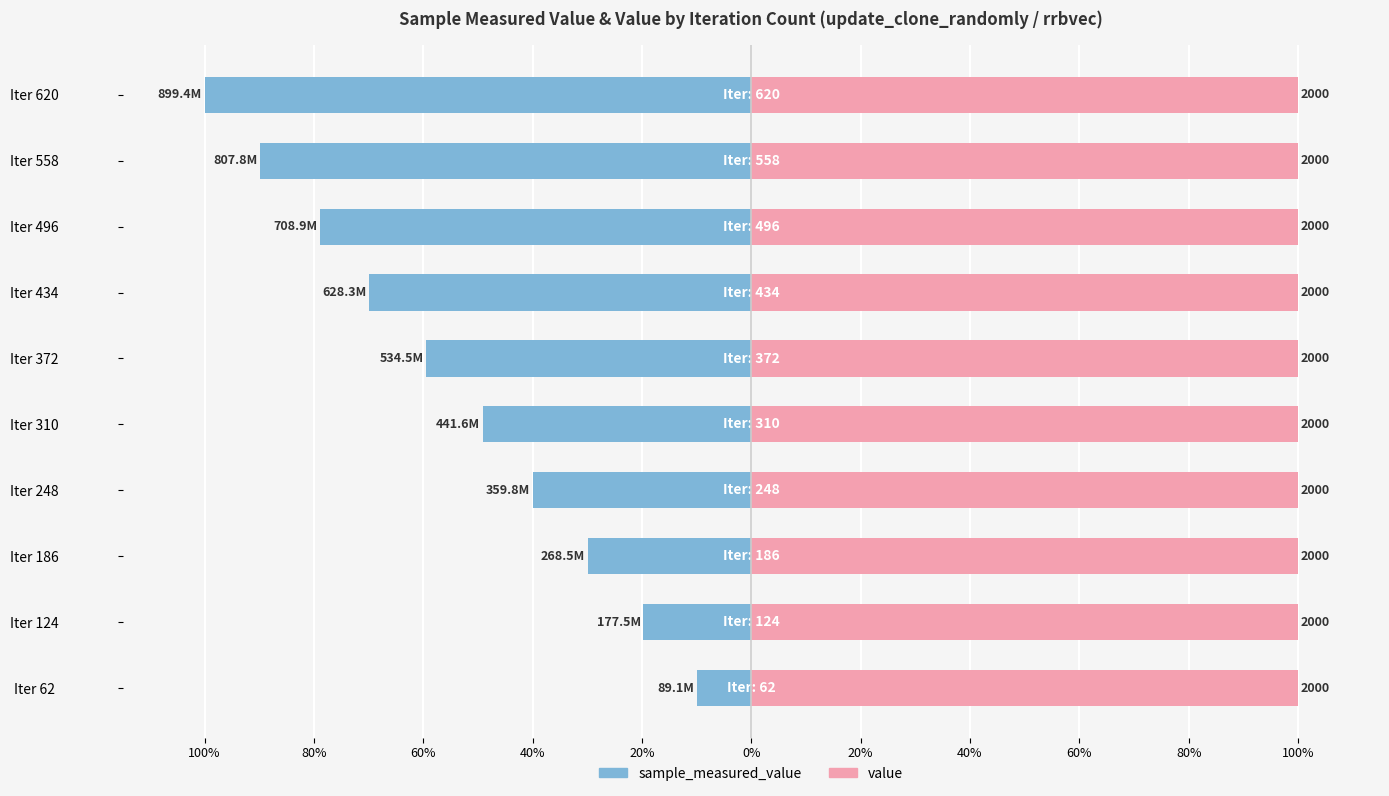

What is the spread (max minus min) of values at 60%?

30.4